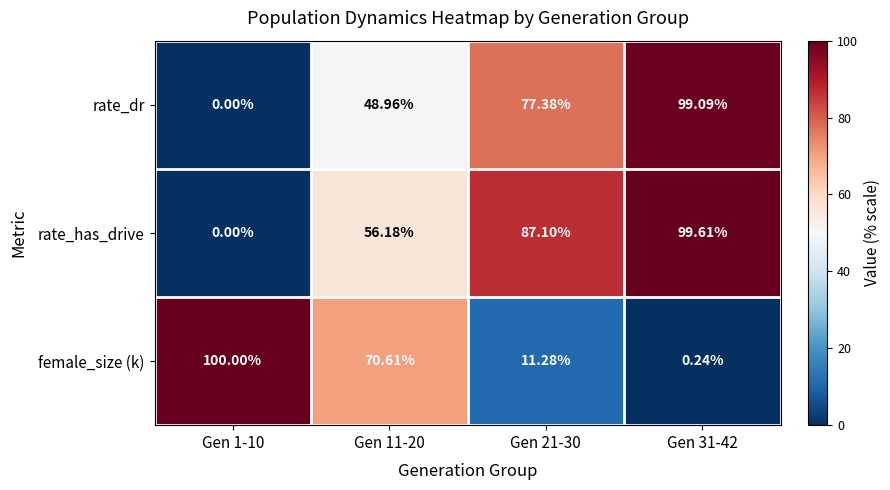

Which series has the largest total across all categories?

rate_has_drive